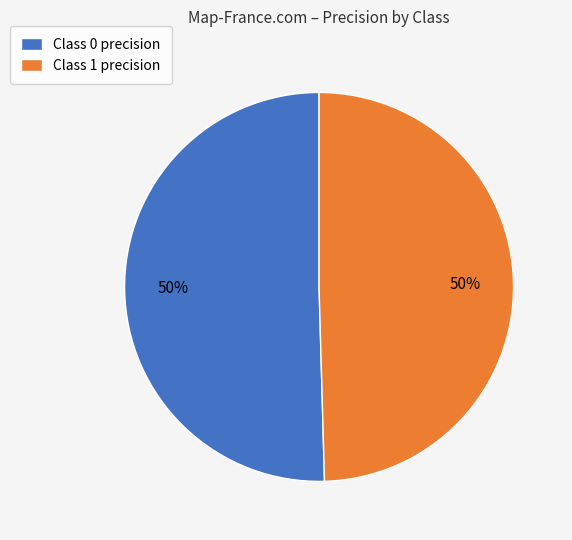

Is the sum of Class 1 precision and Class 0 precision greater than half?

Yes